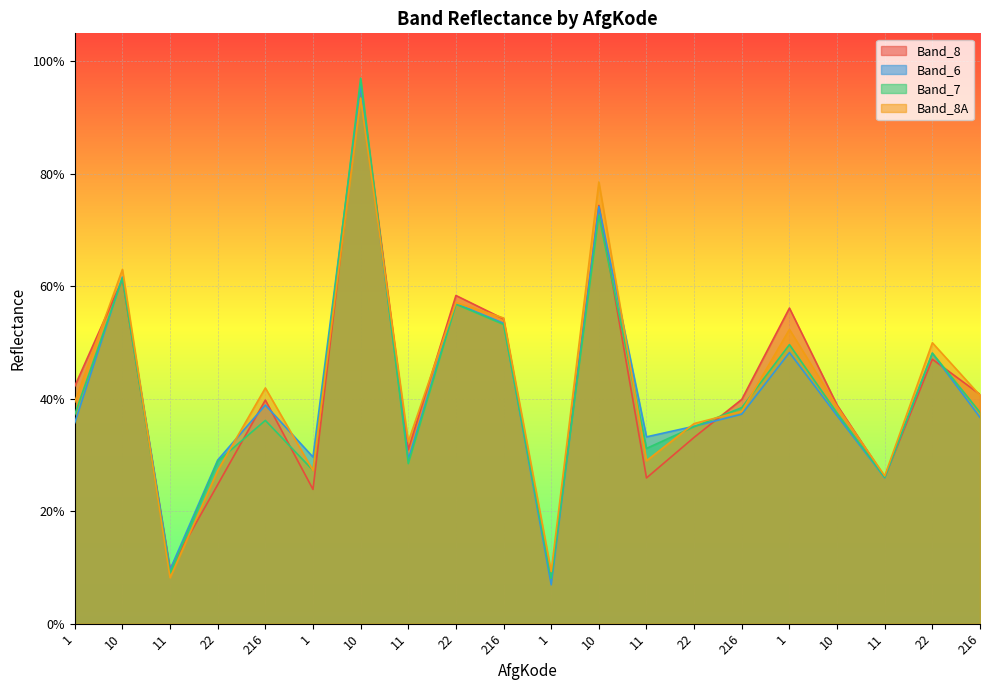

Count the number of categories in the chart.

20